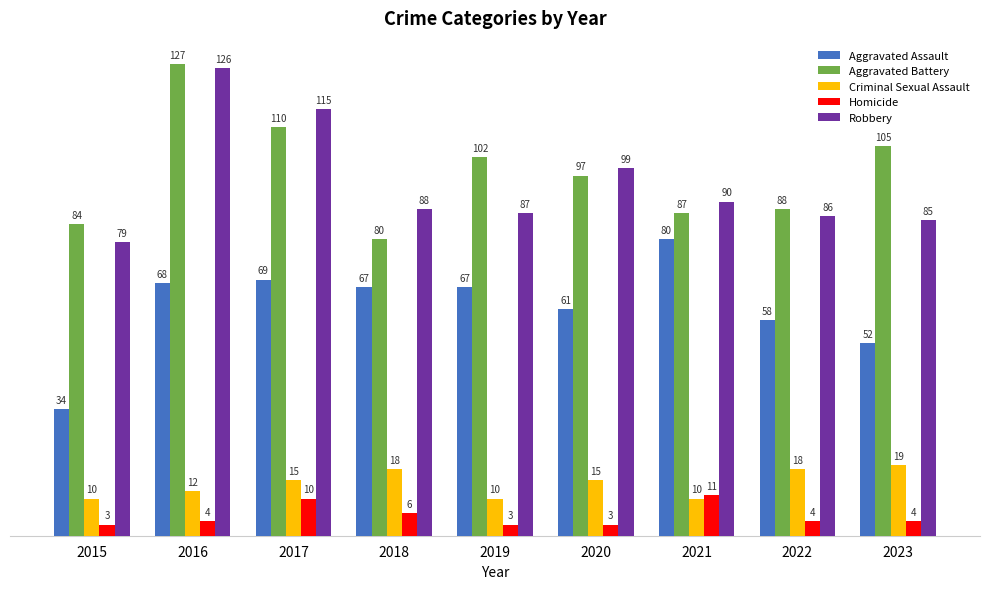

Which category has the lowest value in the Aggravated Assault series?

2015